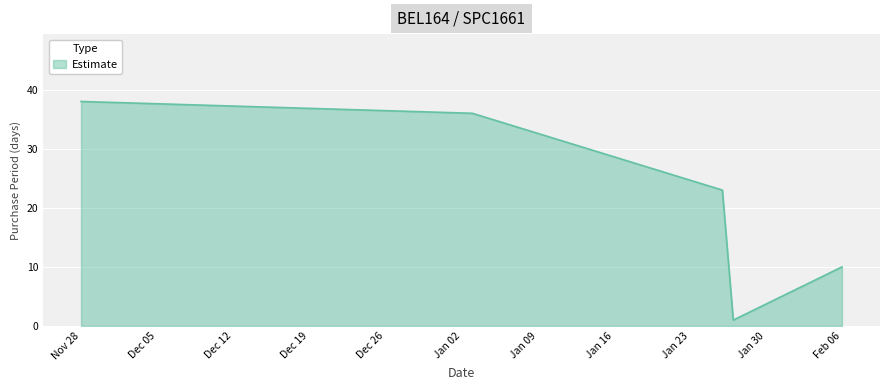

What is the difference between the maximum and minimum values?

37